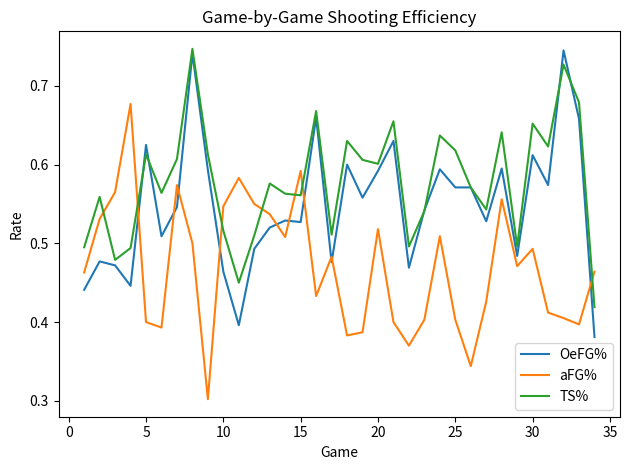

Which series has the largest total across all categories?

TS%